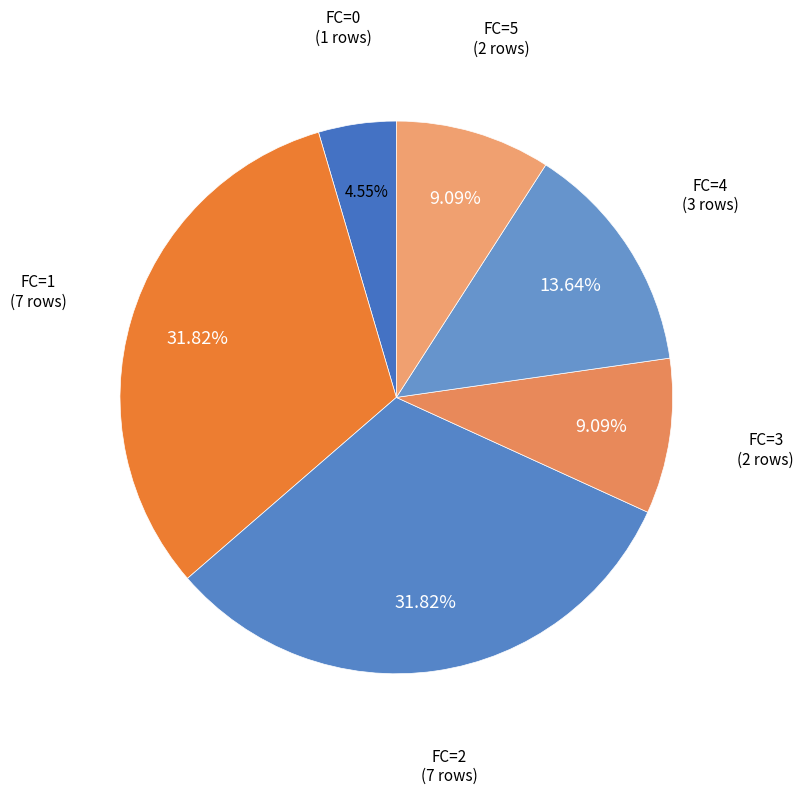

What is the ratio of the value at FC=2 to the value at FC=4?

2.3